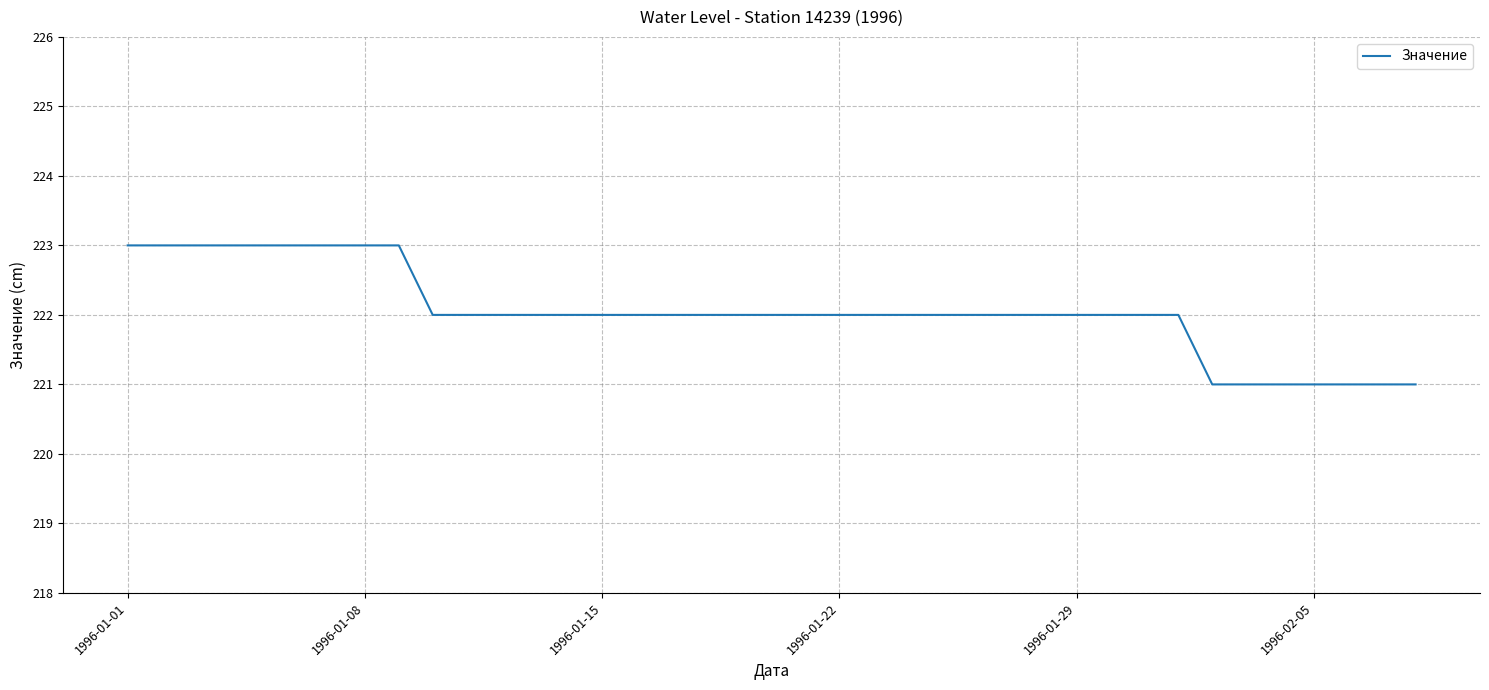

What is the difference between the second highest and second lowest values?

2